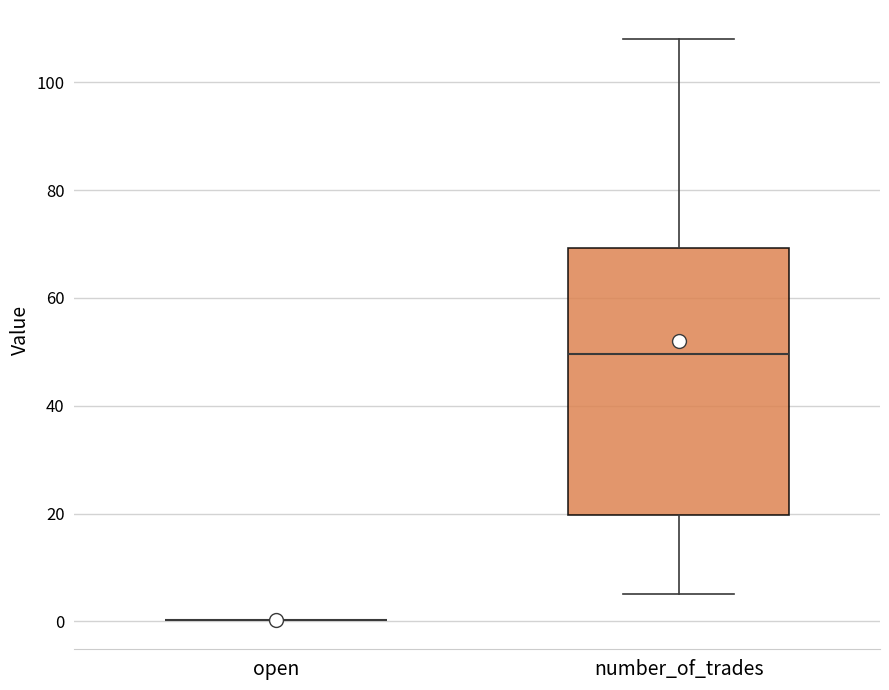

Comparing the boxes themselves (not the whiskers), which one is the tallest?

number_of_trades